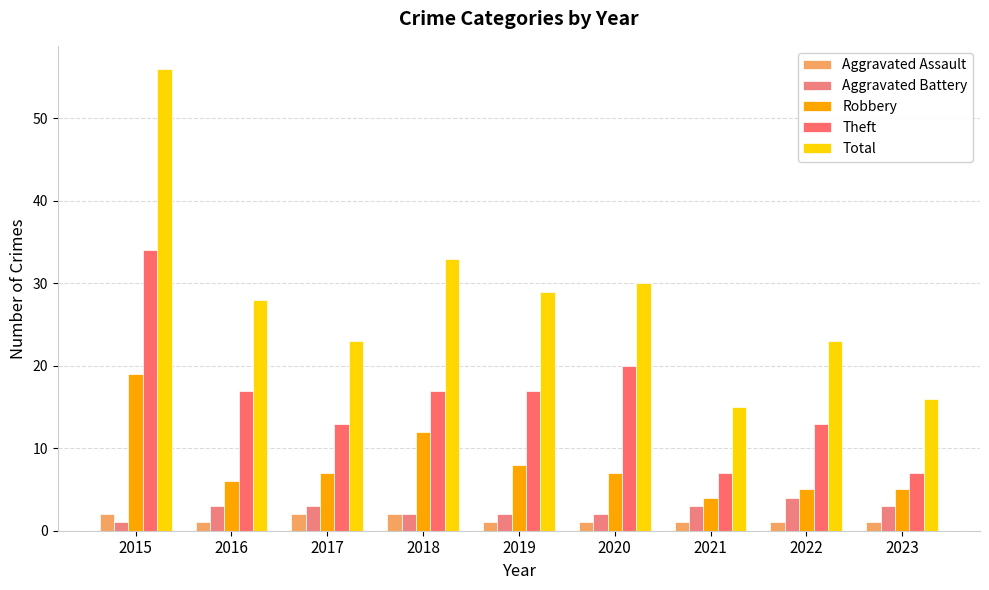

How many data points in Total are less than 28?

4